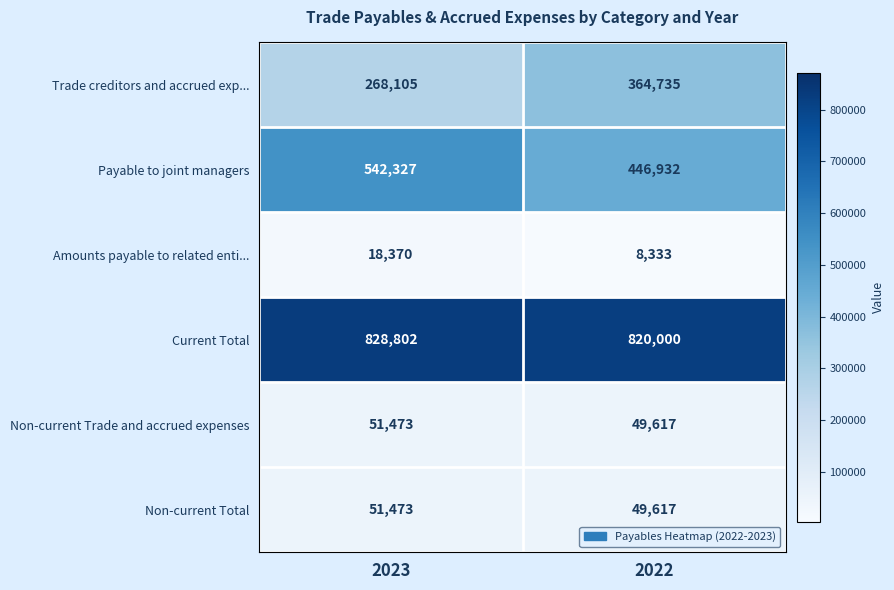

What is the spread (max minus min) of values at 2022?

811667